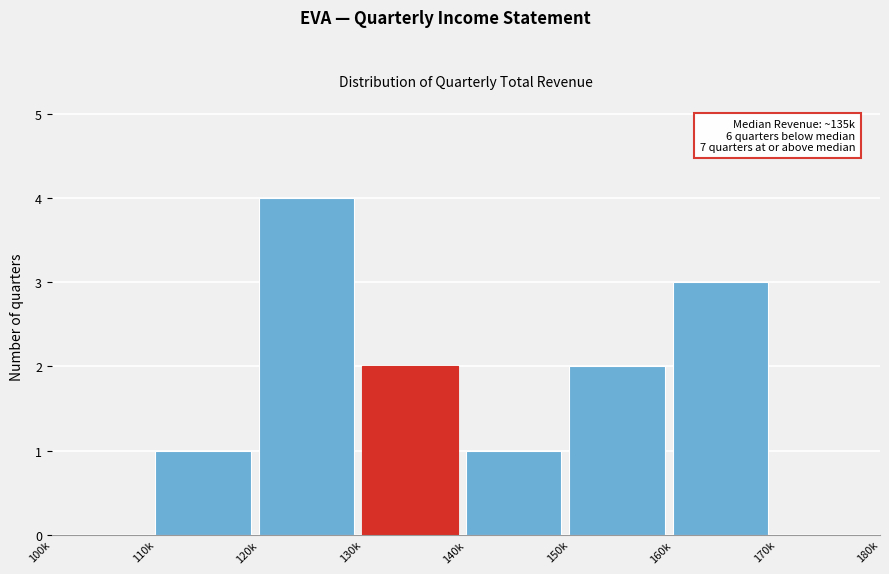

Reading left to right, extract all data points from this chart.

100k=0	110k=1	120k=4	130k=2	140k=1	150k=2	160k=3	170k=0